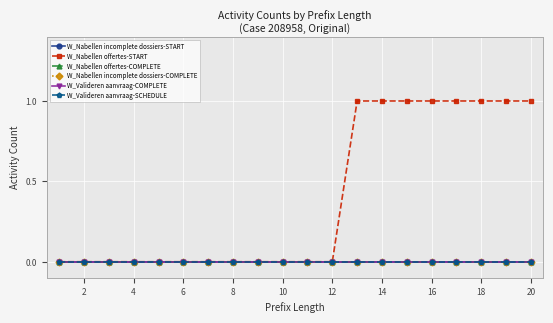

True or false: W_Nabellen incomplete dossiers-START has more than 0 points higher than both neighbors.

False